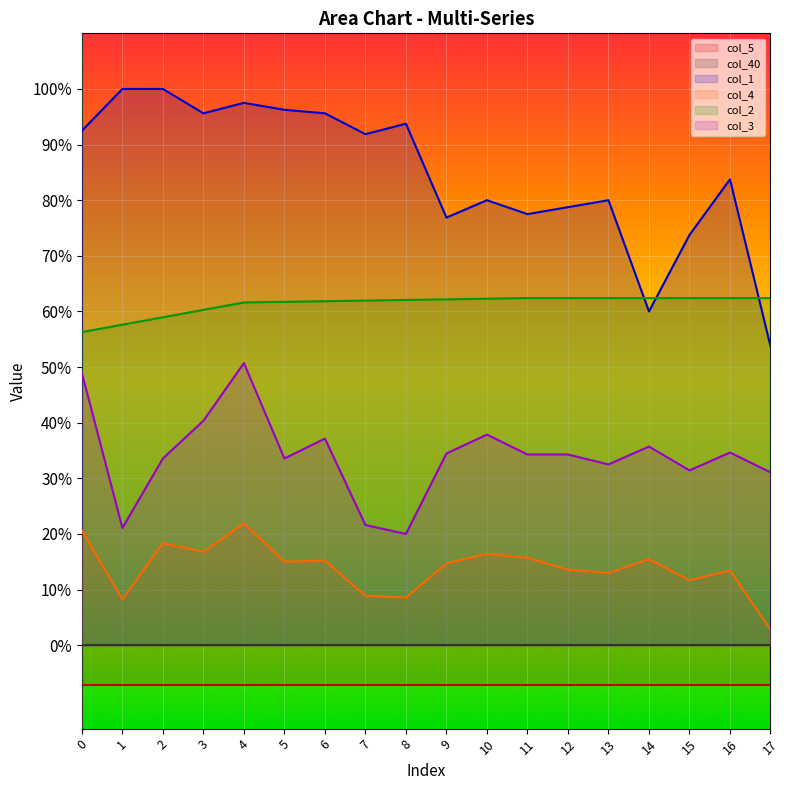

How many col_4 values are between 0 and 1?

18